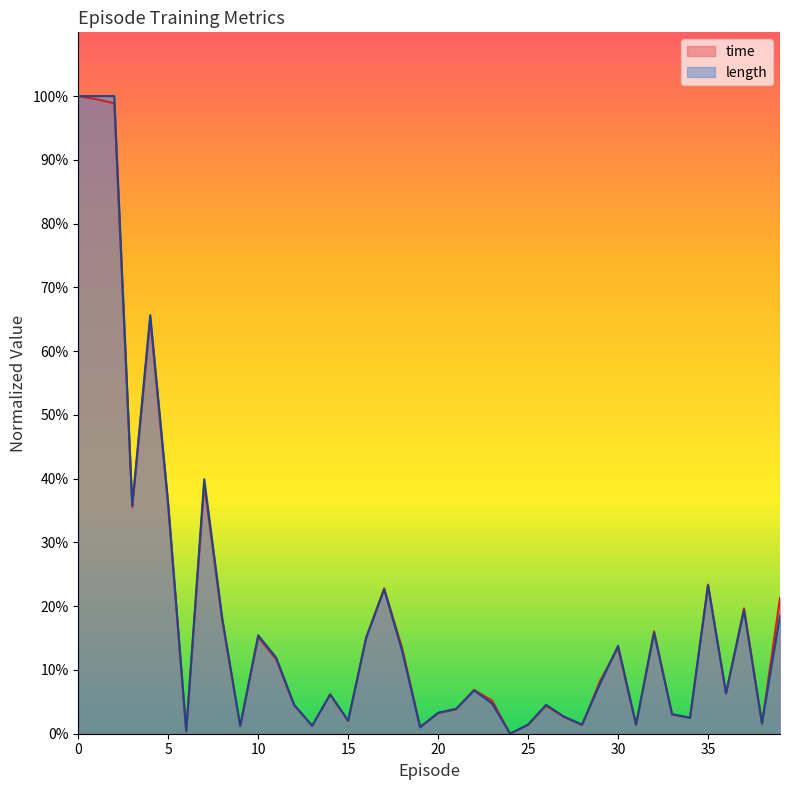

Rank the series by their maximum value, from lowest to highest.

time, length